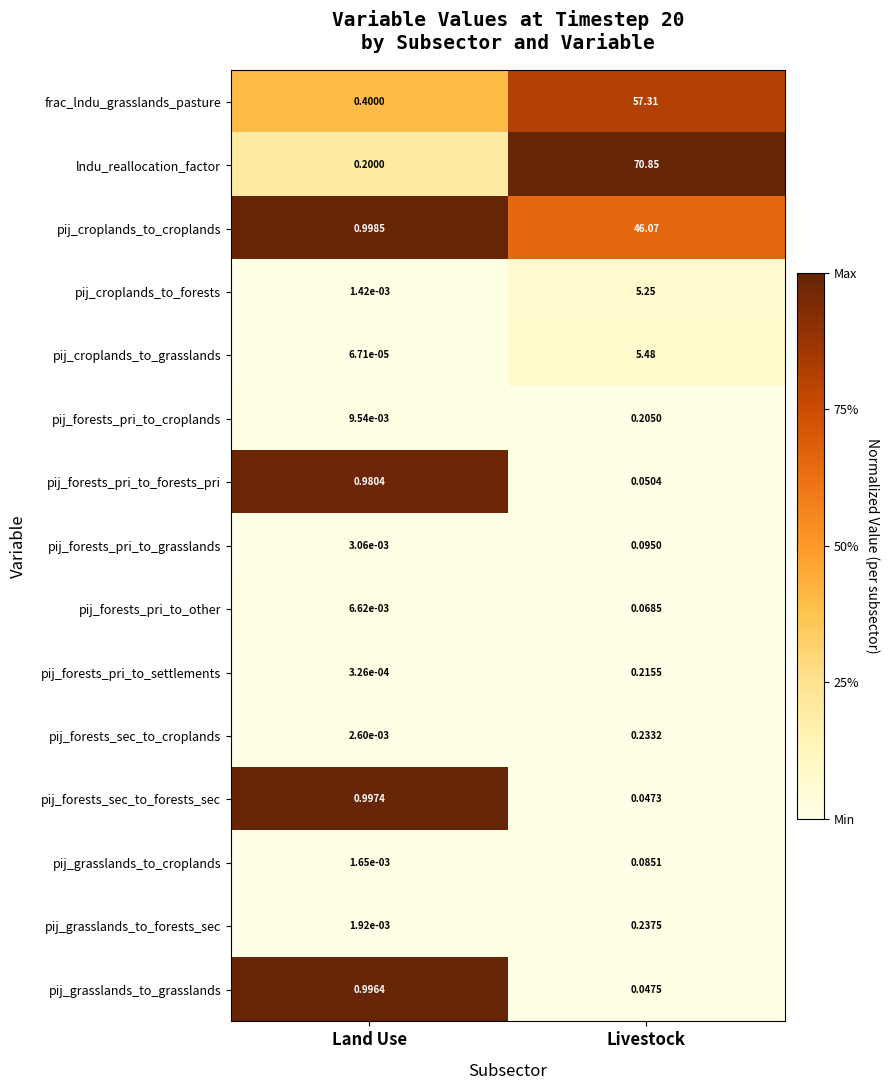

List the series in order of their peak value, lowest first.

pij_forests_pri_to_other, pij_grasslands_to_croplands, pij_forests_pri_to_grasslands, pij_forests_pri_to_croplands, pij_forests_pri_to_settlements, pij_forests_sec_to_croplands, pij_grasslands_to_forests_sec, pij_forests_pri_to_forests_pri, pij_grasslands_to_grasslands, pij_forests_sec_to_forests_sec, pij_croplands_to_forests, pij_croplands_to_grasslands, pij_croplands_to_croplands, frac_lndu_grasslands_pasture, lndu_reallocation_factor